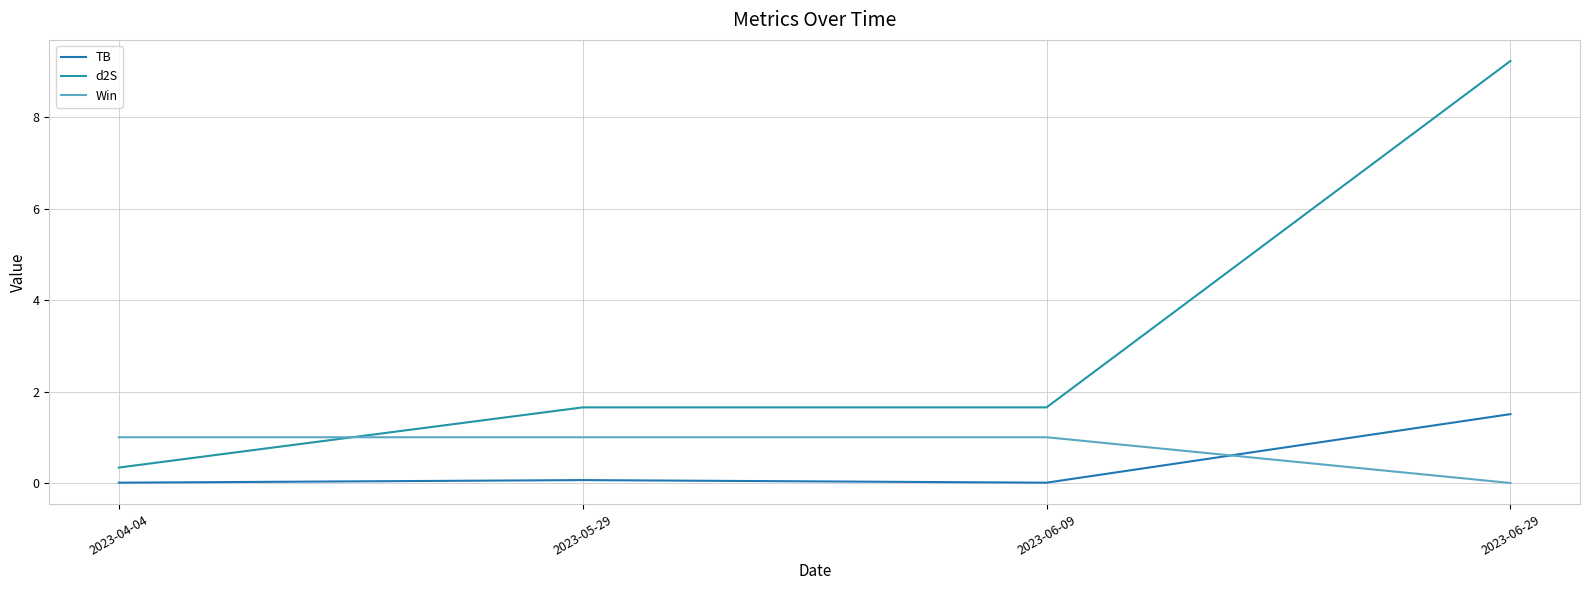

How many intersections are there between TB and Win?

1